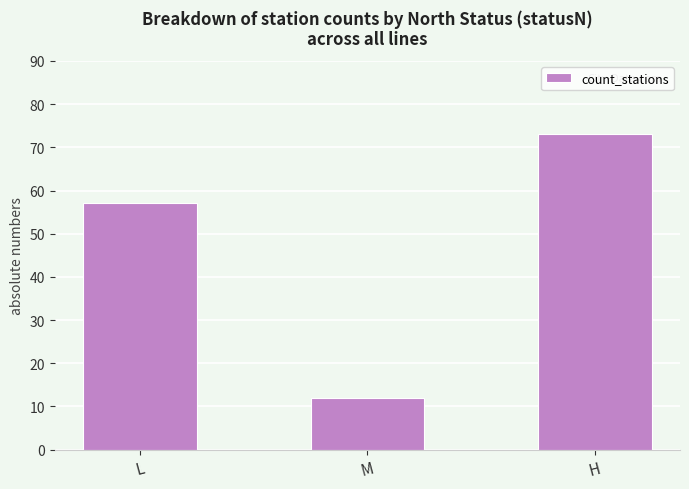

What is the change in value from M to H?

+61